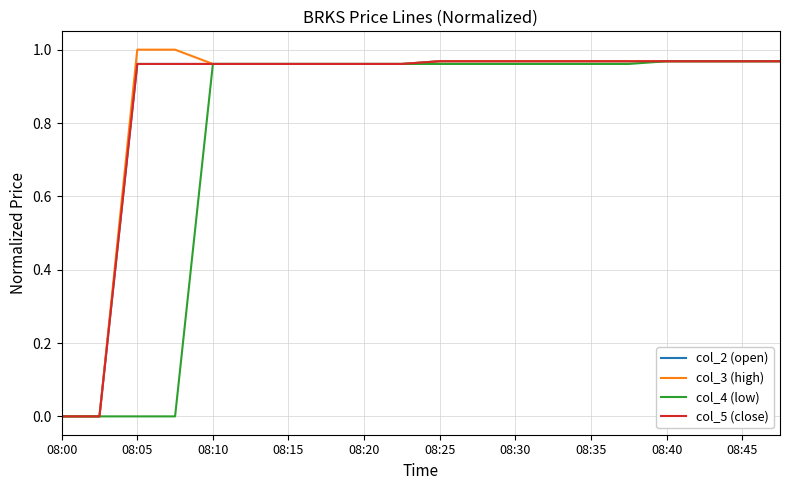

Is this an area chart (filled region under the line)?

No